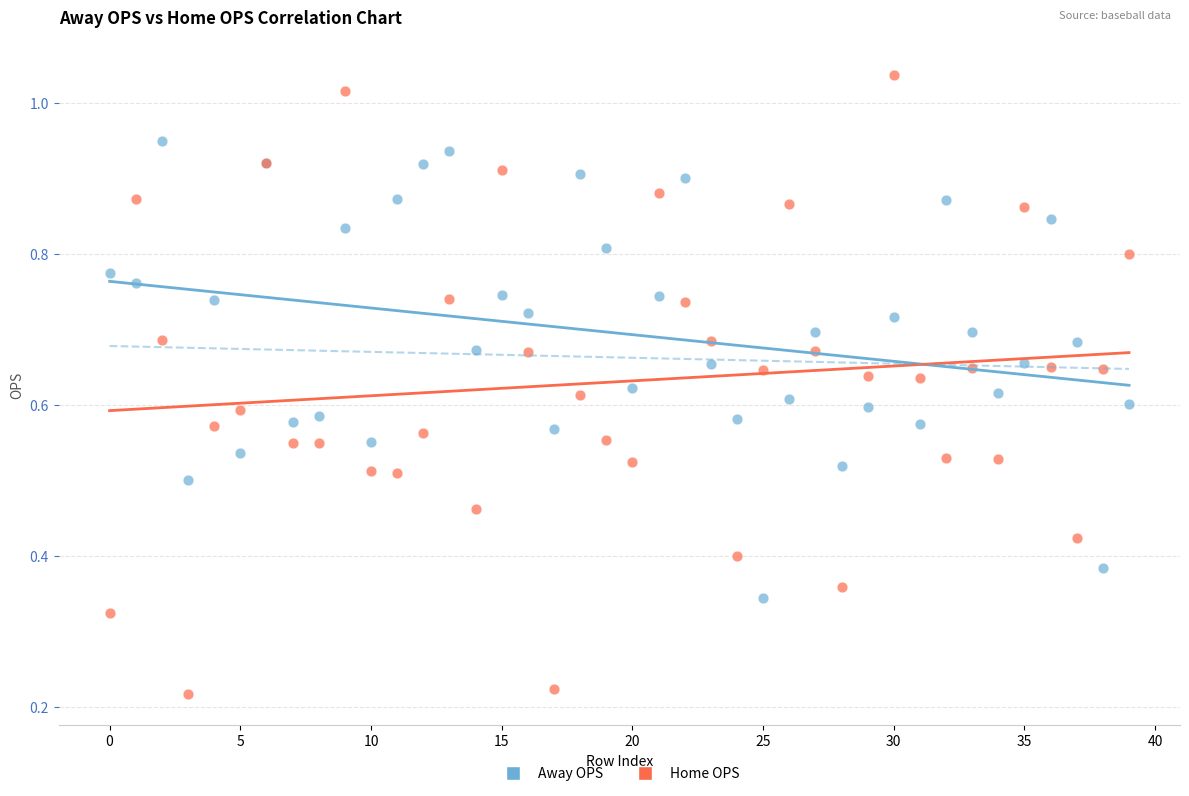

Which series contains the lowest Y value?

Home OPS